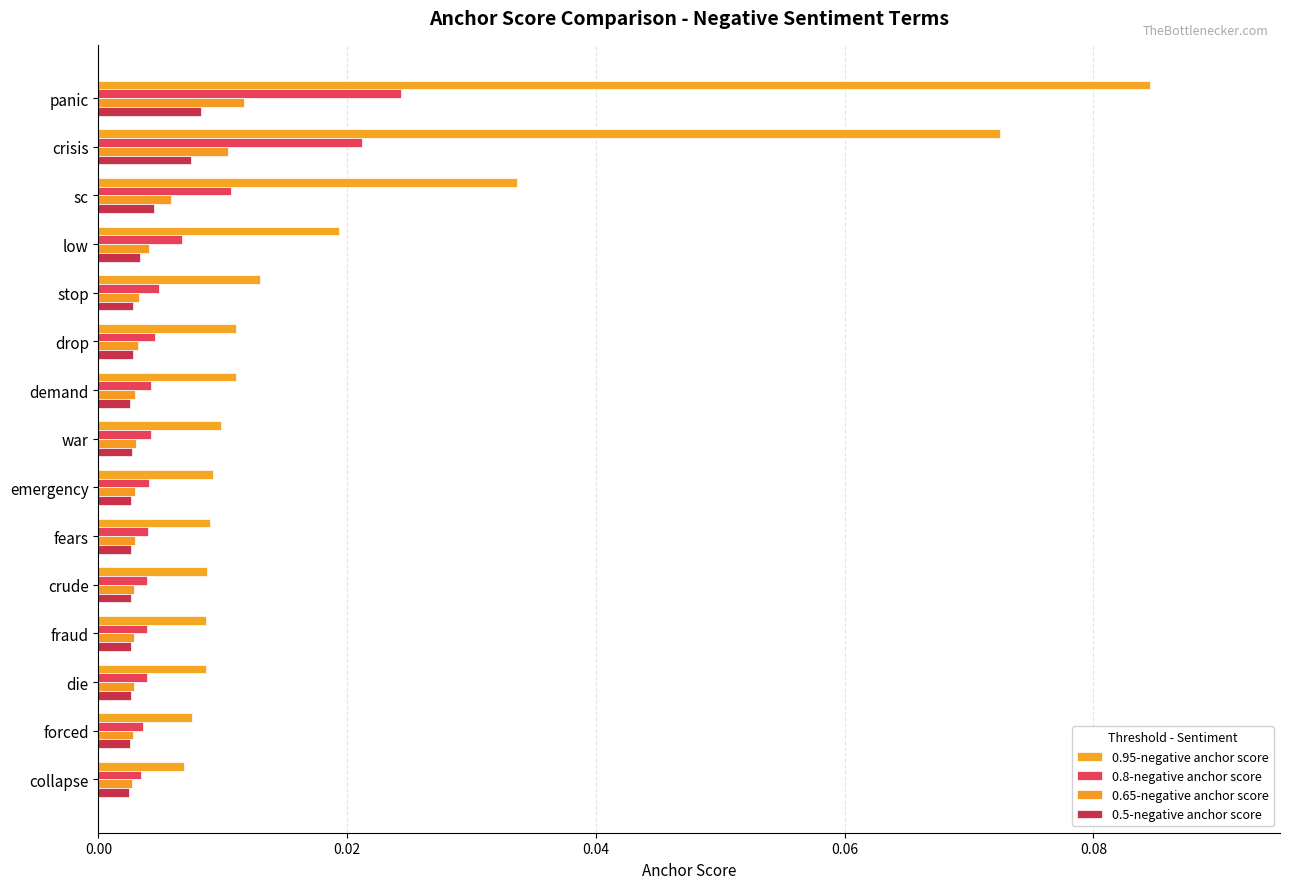

How many categories are shown in the chart?

15